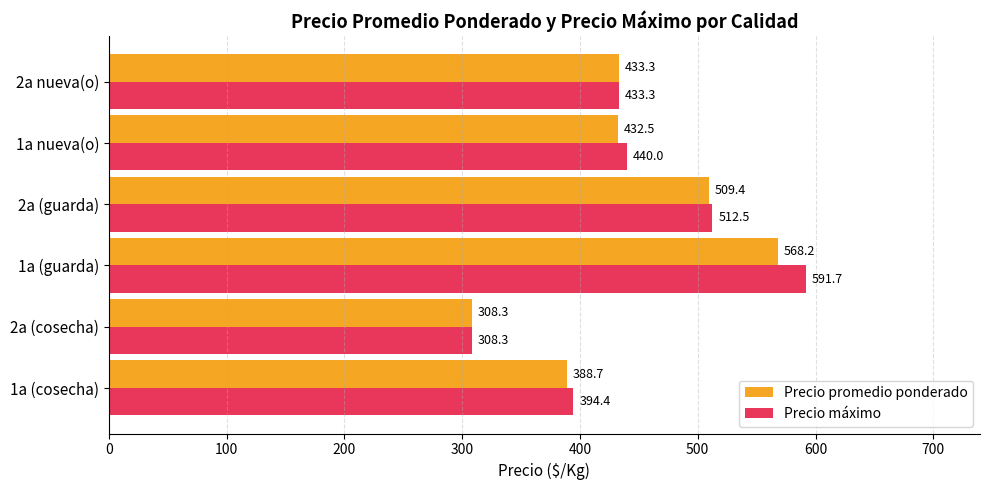

How many data points in Precio promedio ponderado are above 433?

3